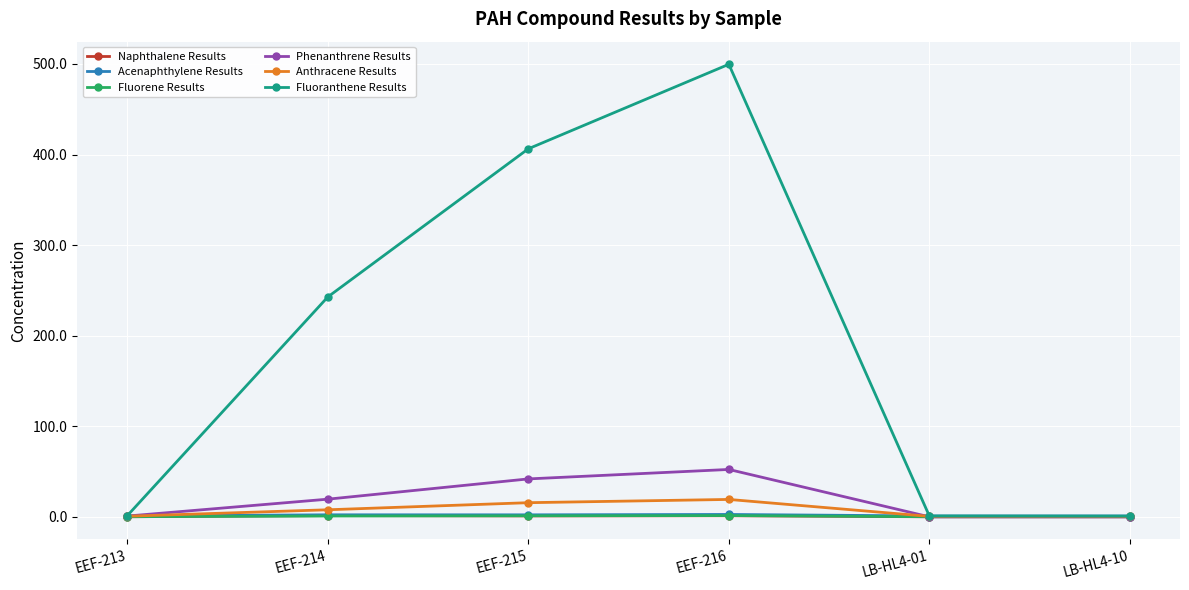

What position from the right is LB-HL4-01?

2